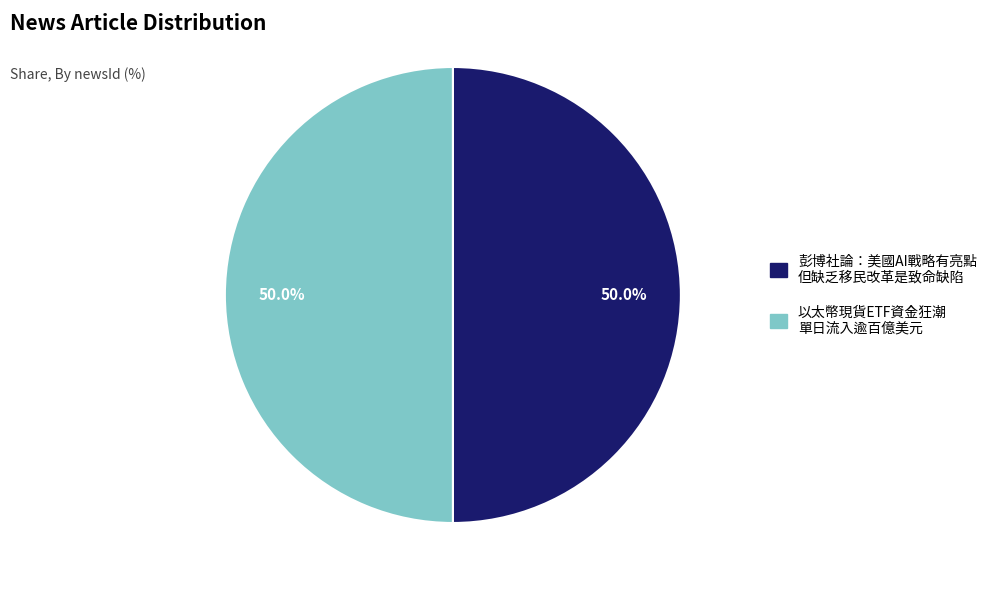

What percentage is NOT represented by 彭博社論：美國AI戰略有亮點 但缺乏移民改革是致命缺陷?

50.0%